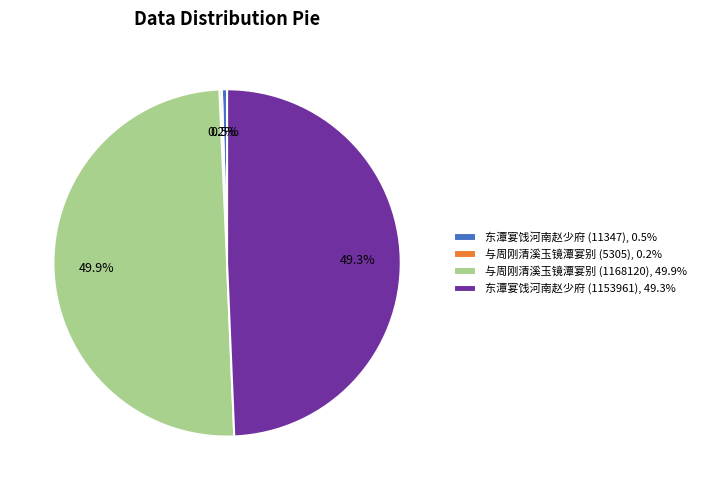

Between 与周刚清溪玉镜潭宴别 (1168120), 49.9% and 东潭宴饯河南赵少府 (11347), 0.5%, which is larger?

与周刚清溪玉镜潭宴别 (1168120), 49.9%